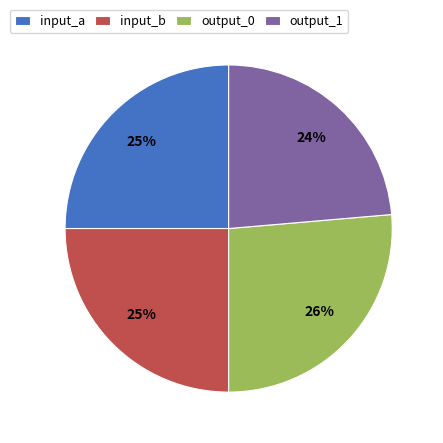

How many segments does this pie chart have?

4